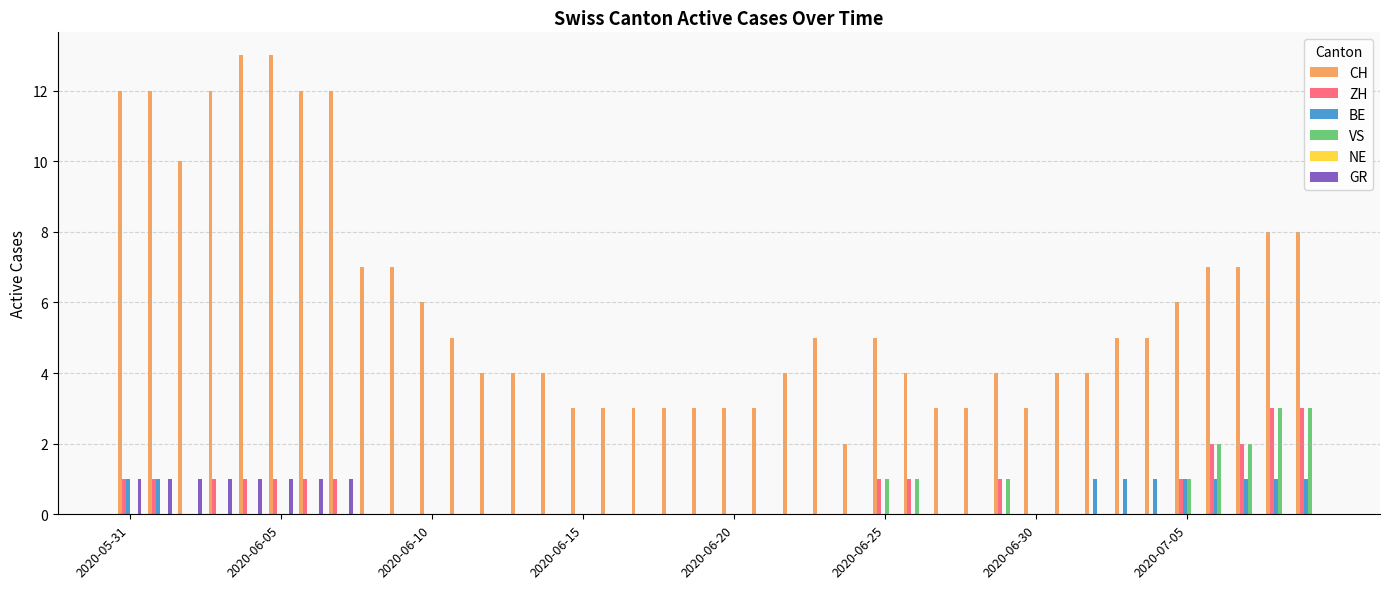

Which series has the largest total across all categories?

CH